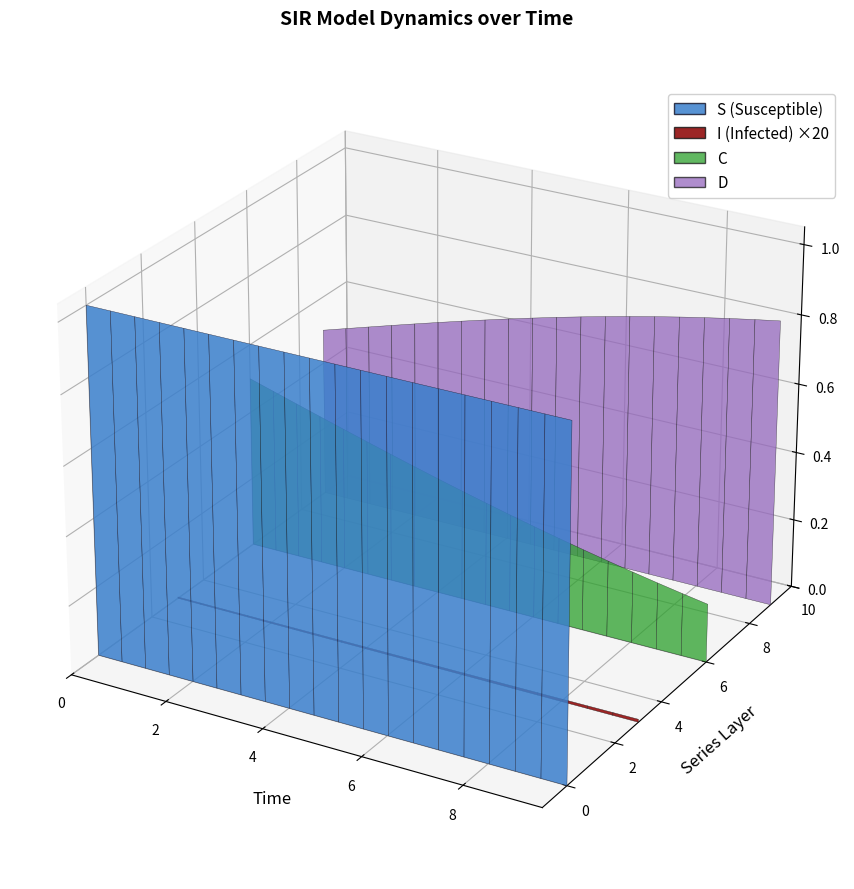

Reading left to right, what are all the values shown in this chart?

S: 1.0	1.0	1.0	1.0	1.0	1.0	1.0	1.0	1.0	1.0	1.0	1.0	1.0	1.0	1.0	1.0	1.0	1.0	1.0	1.0
I: 0.0	0.0	0.0	0.0	0.0	0.0	0.0	0.0	0.0	0.0	0.0	0.0	0.0	0.0	0.0	0.0	0.0	0.0	0.0	0.0
C: 0.5	0.5	0.5	0.4	0.4	0.4	0.4	0.4	0.3	0.3	0.3	0.3	0.3	0.3	0.2	0.2	0.2	0.2	0.2	0.2
D: 0.5	0.5	0.5	0.6	0.6	0.6	0.6	0.6	0.7	0.7	0.7	0.7	0.7	0.7	0.8	0.8	0.8	0.8	0.8	0.8